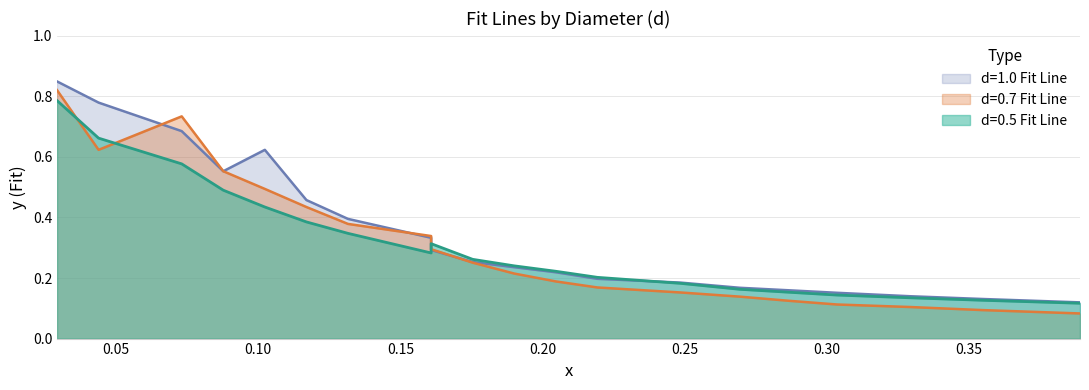

The d=0.7 Fit Line series shows 0.2 at 0.40. True or false?

False